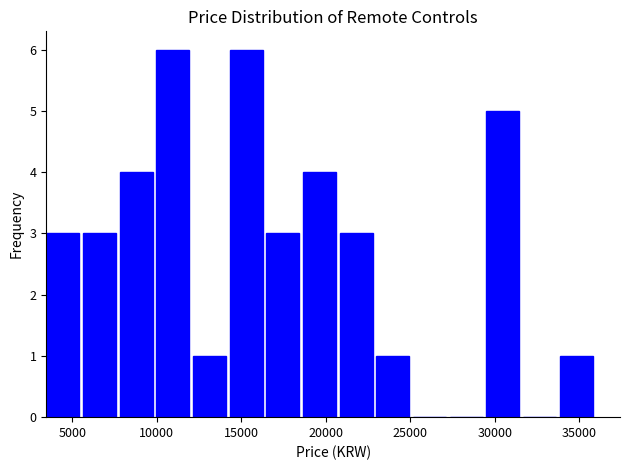

What is the height of the bar covering 14500 to 16500 on the x-axis? Neither the bar edges nor the heights are printed on the chart, so give them approximately, as read against the axes.

6